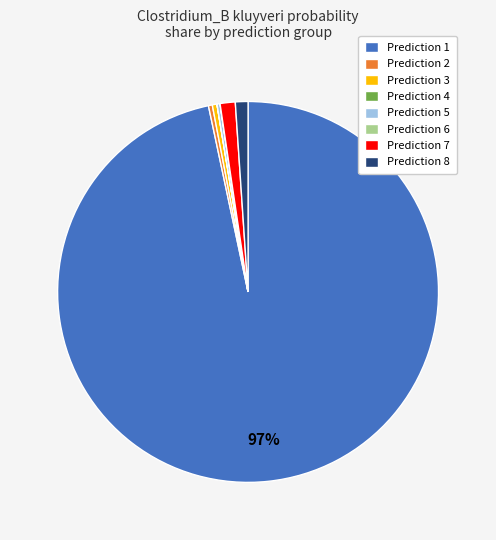

Which slice is the largest?

Prediction 1